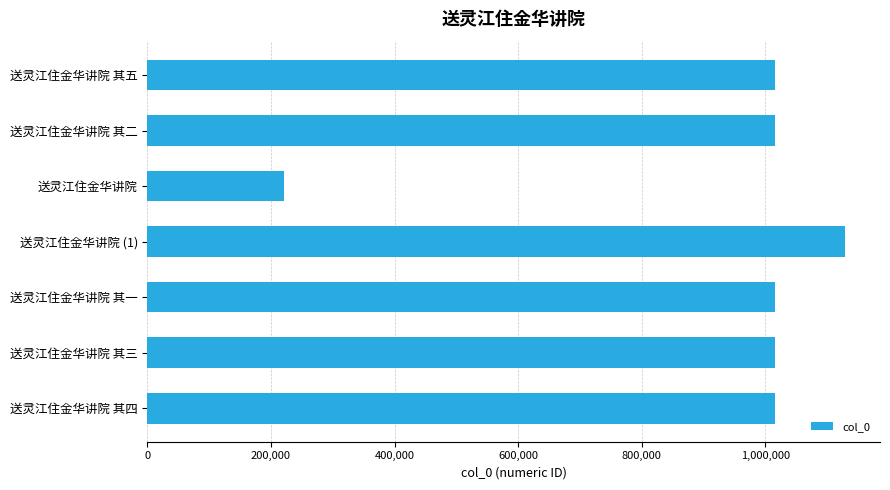

Are the bars grouped side by side (vs. stacked)?

No